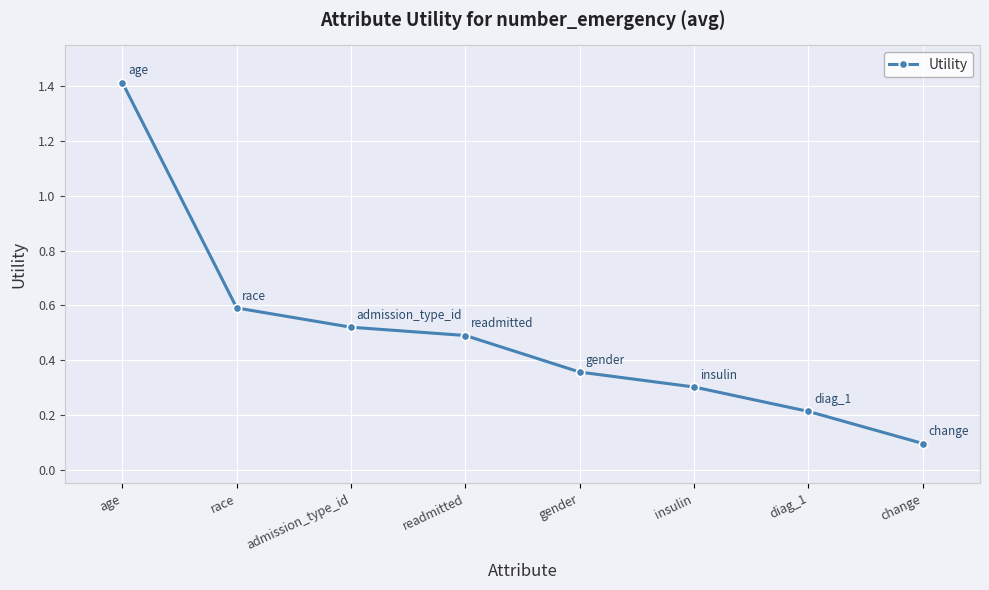

What is the maximum value shown in the chart?

1.4